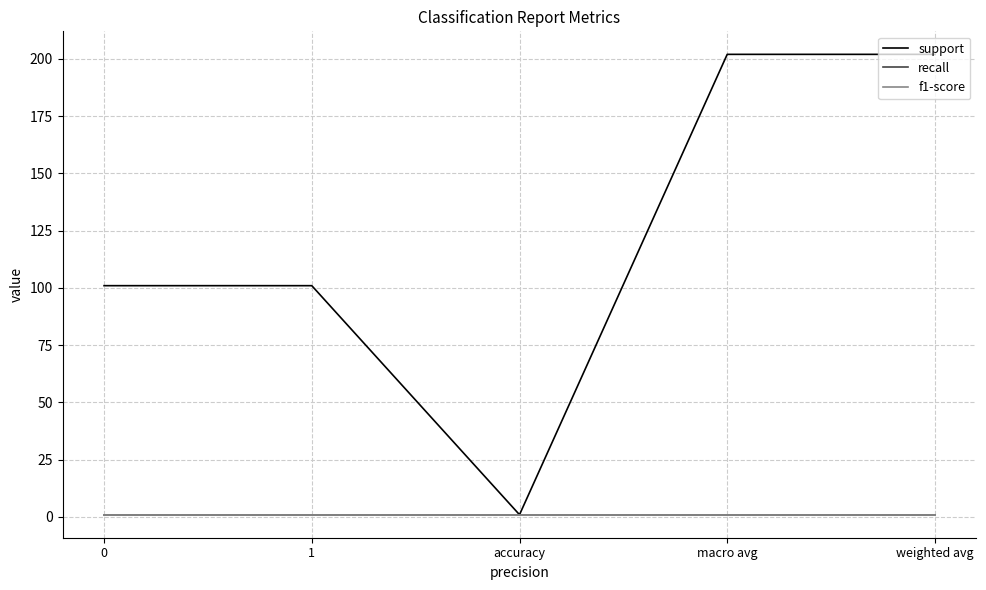

Is this an area chart (filled region under the line)?

No